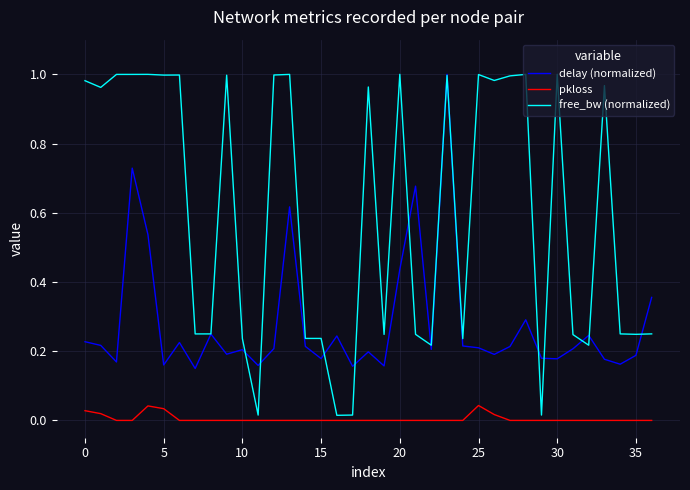

Which series has the largest total across all categories?

free_bw (normalized)